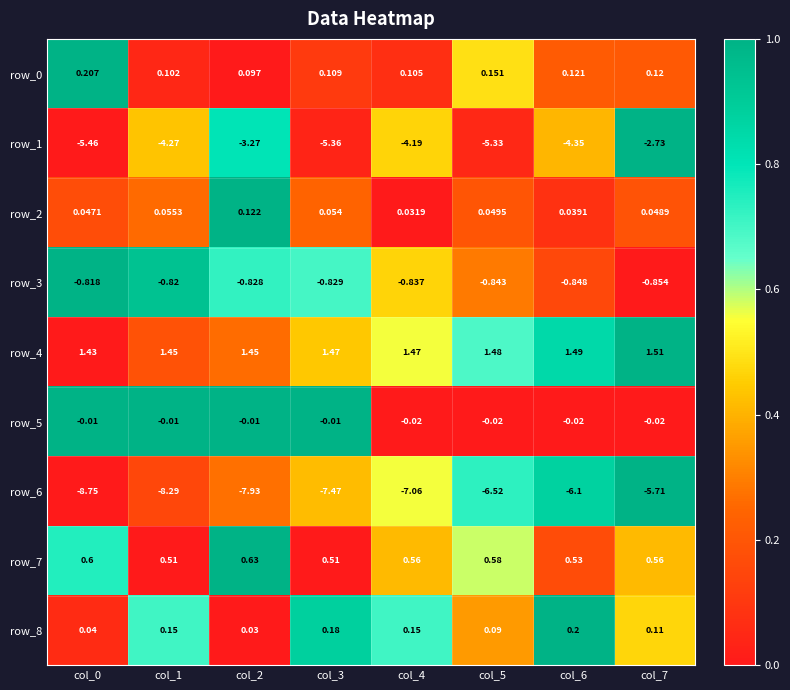

How many data points does each series have?

8